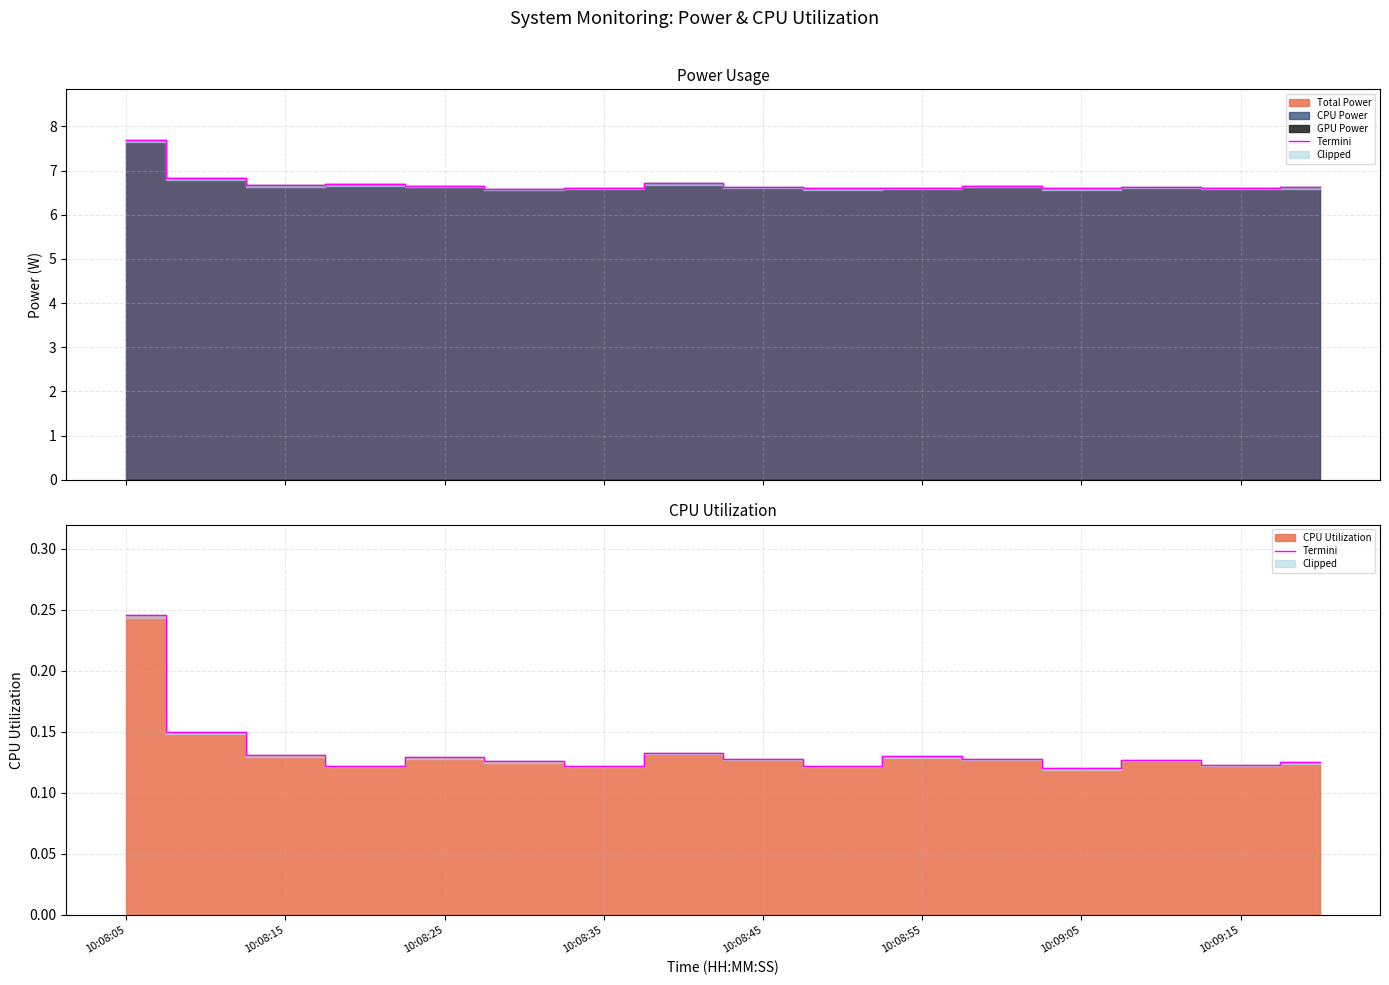

What is the maximum value shown in the chart?

0.2